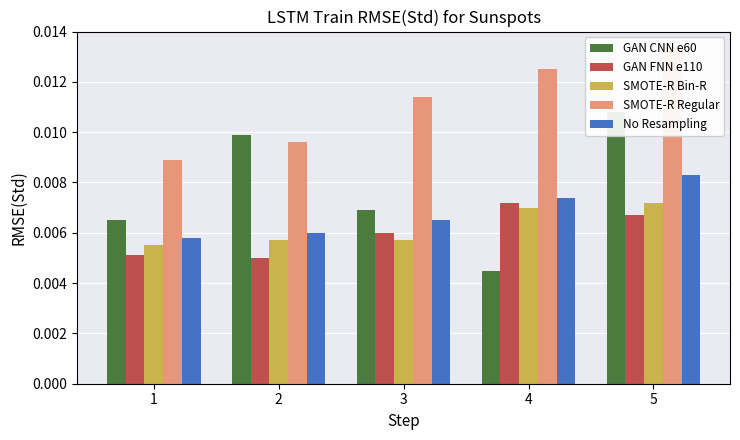

Rank the series by their maximum value, from lowest to highest.

GAN FNN e110, SMOTE-R Bin-R, No Resampling, GAN CNN e60, SMOTE-R Regular